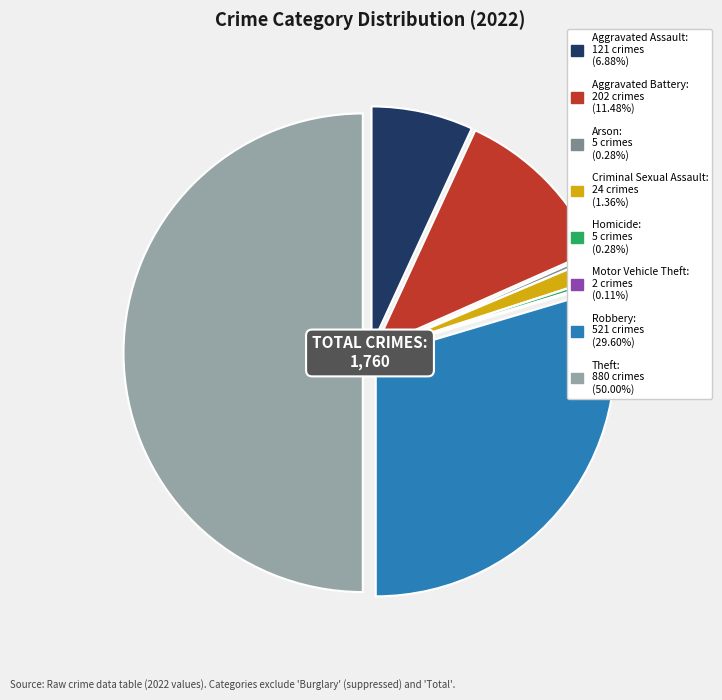

Combined, do Robbery and Arson account for over 50%?

No